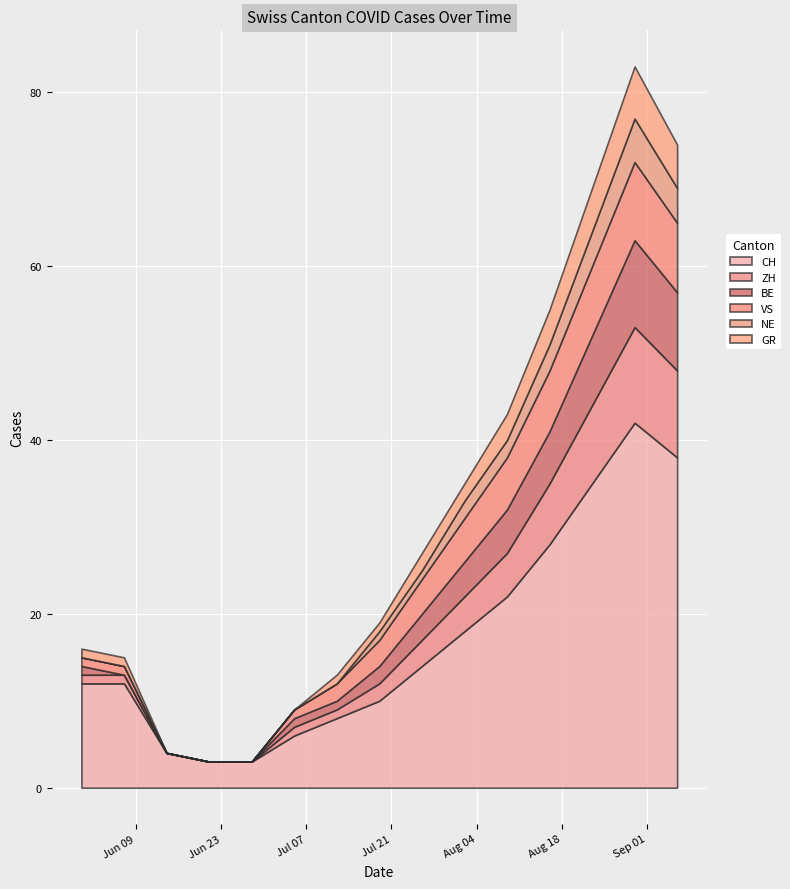

How many lines are shown in the chart?

6